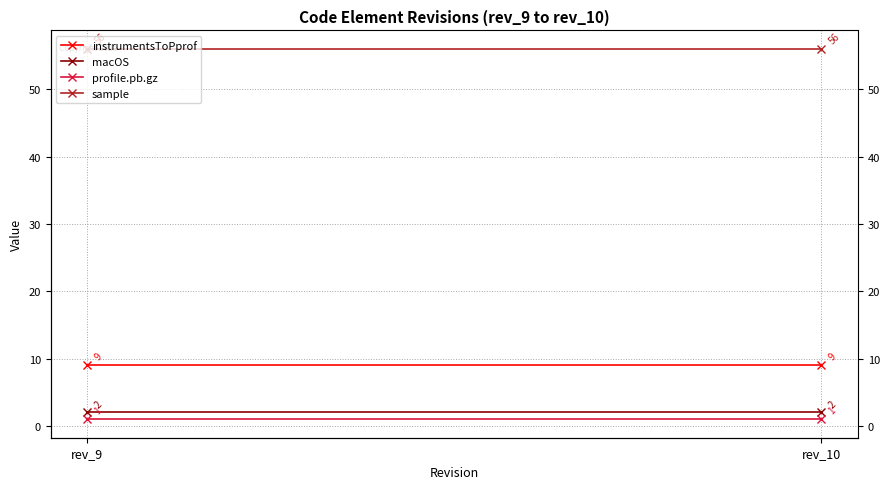

How many series are shown in this chart?

4